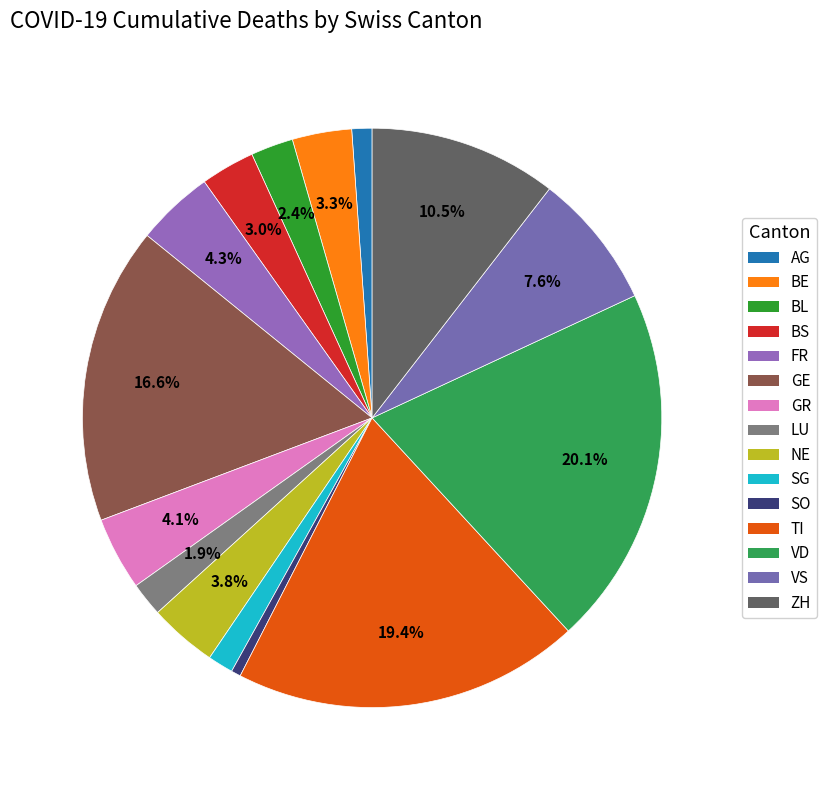

How many segments does this pie chart have?

15